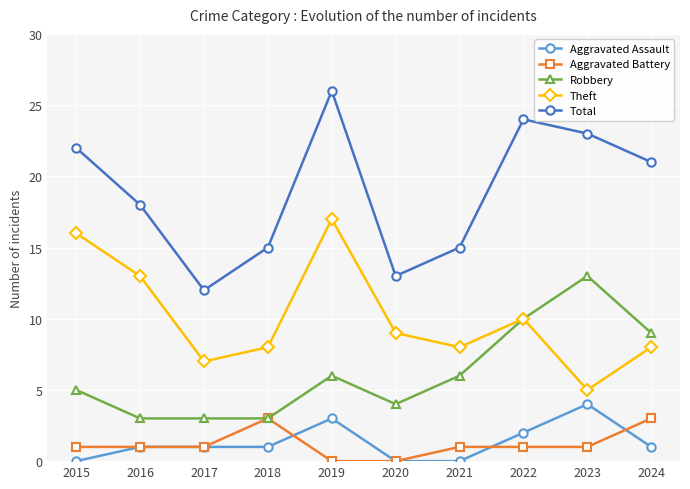

List the series in order of their peak value, lowest first.

Aggravated Battery, Aggravated Assault, Robbery, Theft, Total